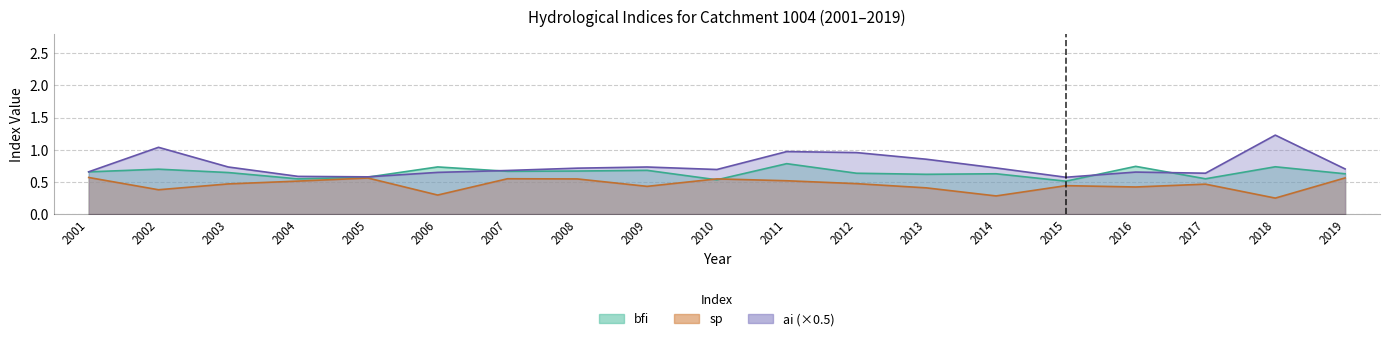

Reading right to left, extract all data points from this chart.

sp: 0.6	0.2	0.5	0.4	0.4	0.3	0.4	0.5	0.5	0.5	0.4	0.5	0.5	0.3	0.6	0.5	0.5	0.4	0.6
ai: 0.7	1.2	0.6	0.7	0.6	0.7	0.9	1.0	1.0	0.7	0.7	0.7	0.7	0.6	0.6	0.6	0.7	1.0	0.7
bfi: 0.6	0.7	0.5	0.7	0.5	0.6	0.6	0.6	0.8	0.5	0.7	0.7	0.7	0.7	0.6	0.5	0.6	0.7	0.7